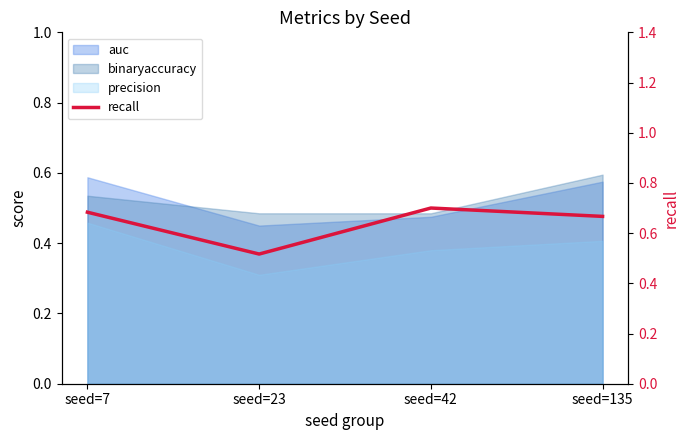

How many lines are shown in the chart?

1